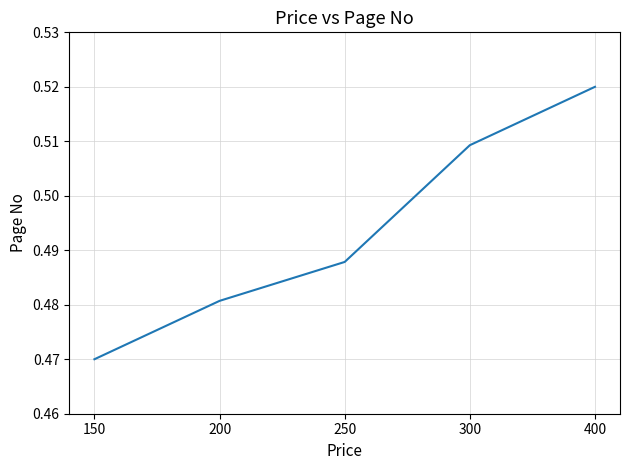

List the labels in order of value, smallest first.

150, 200, 250, 300, 400